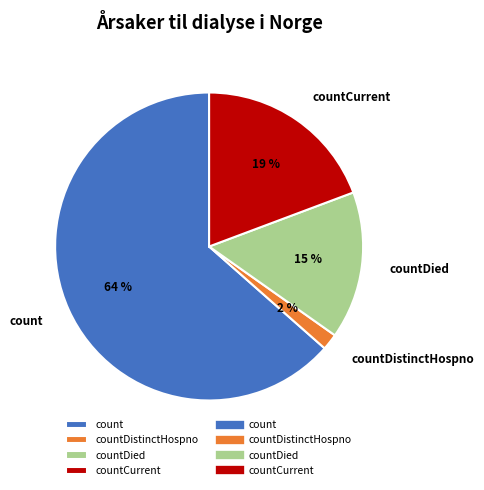

Rank the categories by value from highest to lowest.

count, countCurrent, countDied, countDistinctHospno